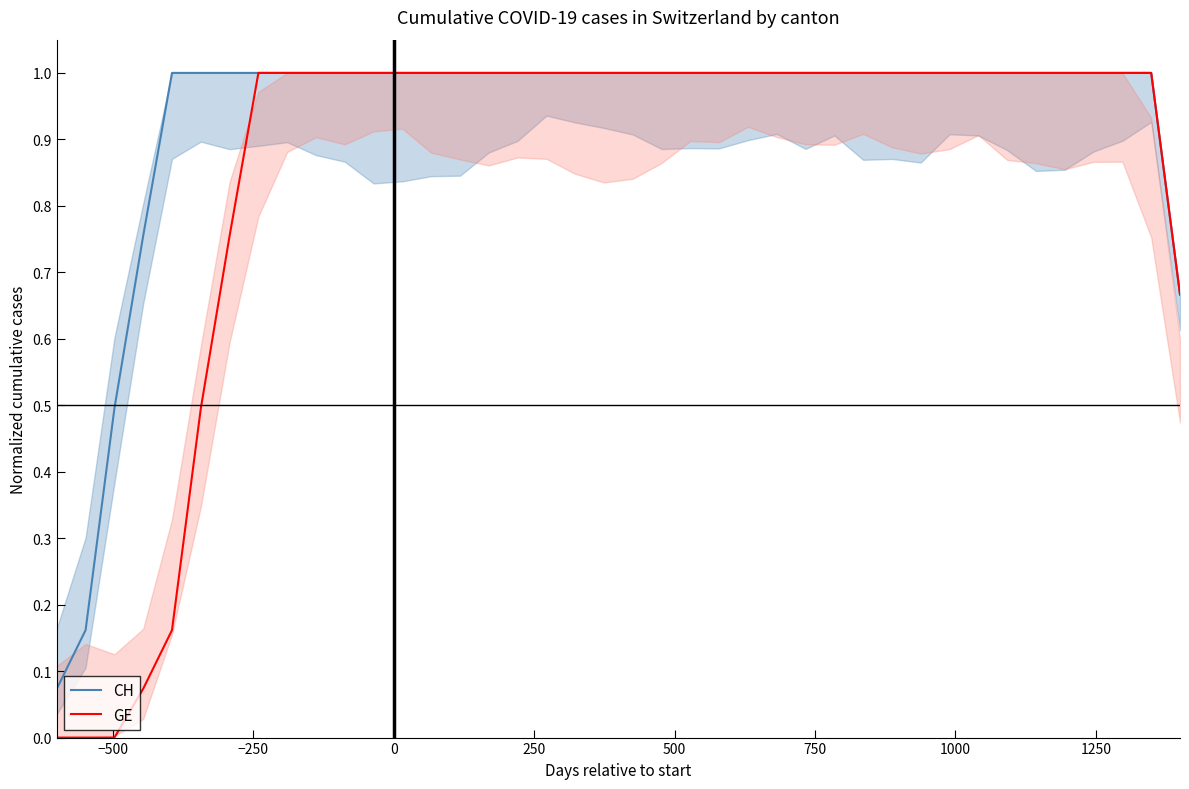

What is the value of the GE point at the 15th from the left?

1.0